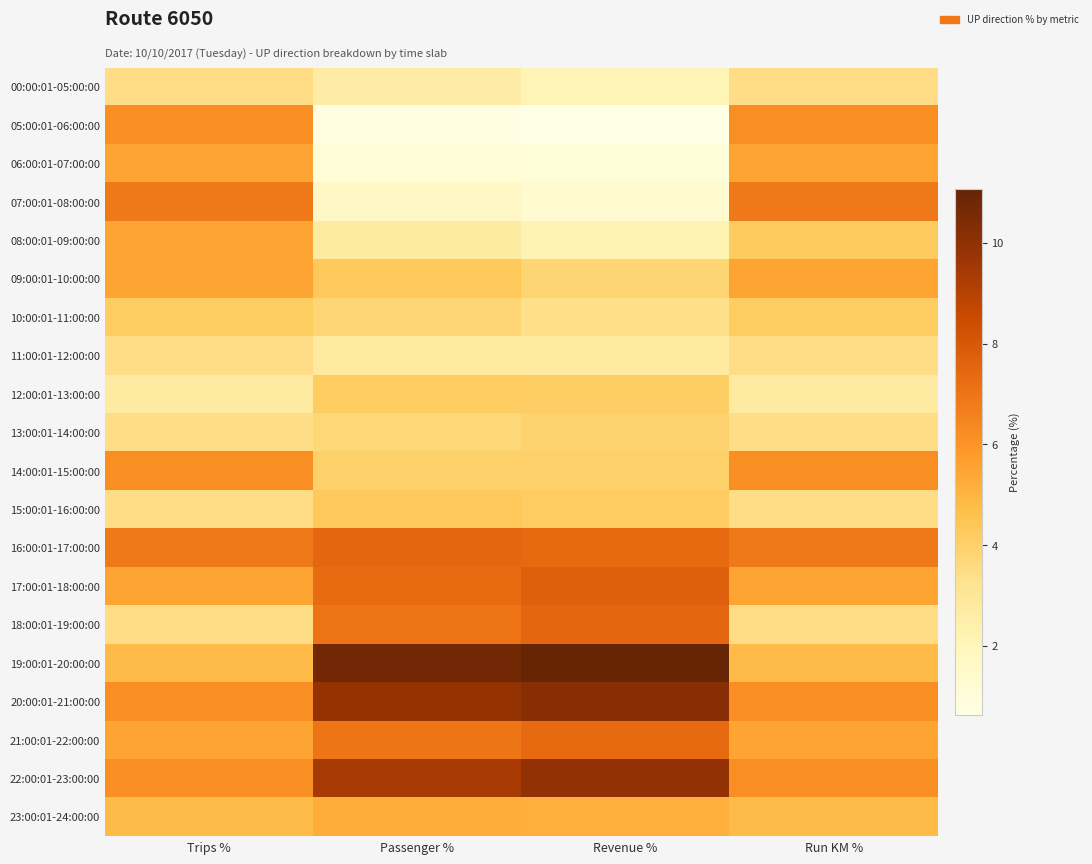

Reading left to right, extract all data points from this chart.

00:00:01-05:00:00: Trips %=3.5	Passenger %=2.6	Revenue %=2.1	Run KM %=3.5
05:00:01-06:00:00: Trips %=6.2	Passenger %=0.7	Revenue %=0.6	Run KM %=6.2
06:00:01-07:00:00: Trips %=5.5	Passenger %=1.1	Revenue %=1.0	Run KM %=5.5
07:00:01-08:00:00: Trips %=6.9	Passenger %=1.6	Revenue %=1.4	Run KM %=6.9
08:00:01-09:00:00: Trips %=5.5	Passenger %=2.7	Revenue %=2.2	Run KM %=4.2
09:00:01-10:00:00: Trips %=5.5	Passenger %=4.3	Revenue %=3.9	Run KM %=5.5
10:00:01-11:00:00: Trips %=4.1	Passenger %=3.8	Revenue %=3.4	Run KM %=4.1
11:00:01-12:00:00: Trips %=3.5	Passenger %=2.8	Revenue %=2.9	Run KM %=3.5
12:00:01-13:00:00: Trips %=2.8	Passenger %=4.2	Revenue %=4.1	Run KM %=2.8
13:00:01-14:00:00: Trips %=3.5	Passenger %=3.7	Revenue %=3.9	Run KM %=3.5
14:00:01-15:00:00: Trips %=6.2	Passenger %=4.0	Revenue %=4.0	Run KM %=6.2
15:00:01-16:00:00: Trips %=3.5	Passenger %=4.3	Revenue %=4.2	Run KM %=3.5
16:00:01-17:00:00: Trips %=6.9	Passenger %=7.5	Revenue %=7.3	Run KM %=6.9
17:00:01-18:00:00: Trips %=5.5	Passenger %=7.3	Revenue %=7.7	Run KM %=5.5
18:00:01-19:00:00: Trips %=3.5	Passenger %=7.0	Revenue %=7.5	Run KM %=3.5
19:00:01-20:00:00: Trips %=4.8	Passenger %=10.7	Revenue %=11.1	Run KM %=4.8
20:00:01-21:00:00: Trips %=6.2	Passenger %=9.9	Revenue %=10.2	Run KM %=6.2
21:00:01-22:00:00: Trips %=5.5	Passenger %=7.0	Revenue %=7.3	Run KM %=5.5
22:00:01-23:00:00: Trips %=6.2	Passenger %=9.4	Revenue %=9.9	Run KM %=6.2
23:00:01-24:00:00: Trips %=4.8	Passenger %=5.2	Revenue %=5.2	Run KM %=4.8